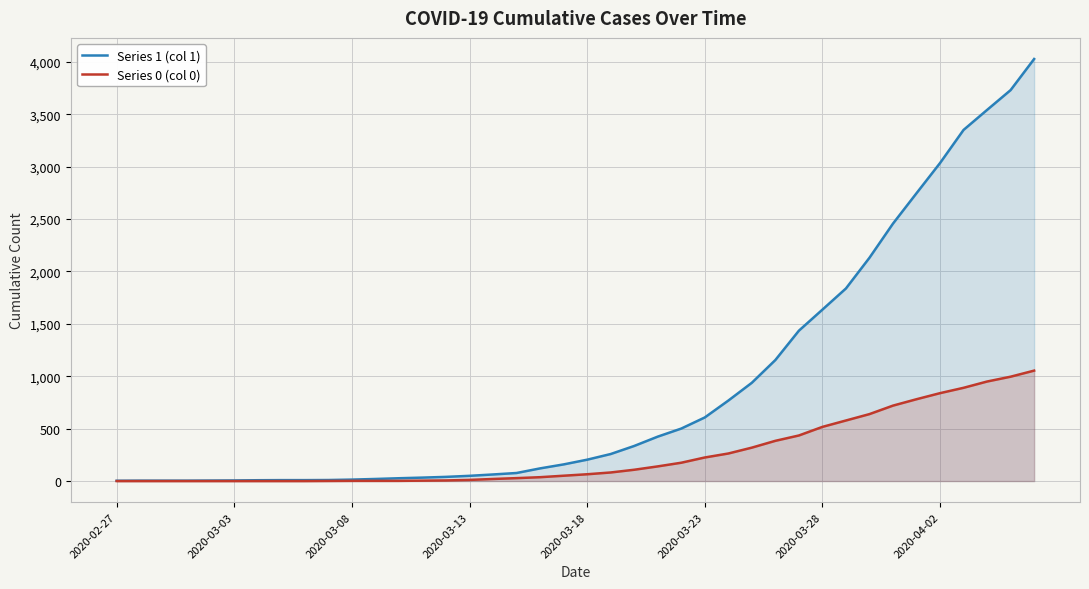

Rank the series by their maximum value, from lowest to highest.

Series 0 (col 0), Series 1 (col 1)